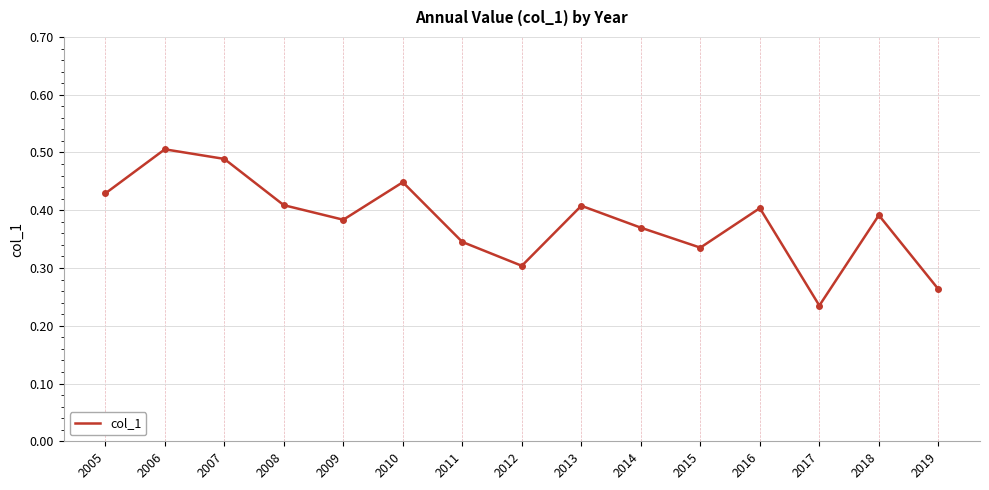

What is the change in value from 2011 to 2013?

+0.1